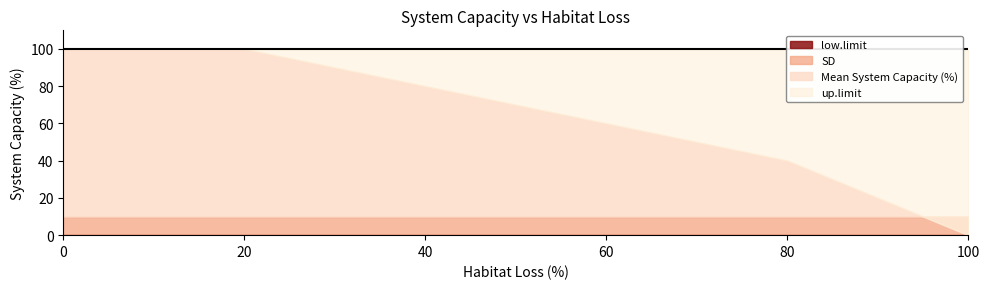

Reading left to right, what are all the values shown in this chart?

low.limit: 0=0	20=0	40=0	60=0	80=0	100=0
SD: 0=10	20=10	40=10	60=10	80=10	100=10
Mean System Capacity (%): 0=100	20=100	40=80	60=60	80=40	100=0
up.limit: 0=100	20=100	40=100	60=100	80=100	100=100